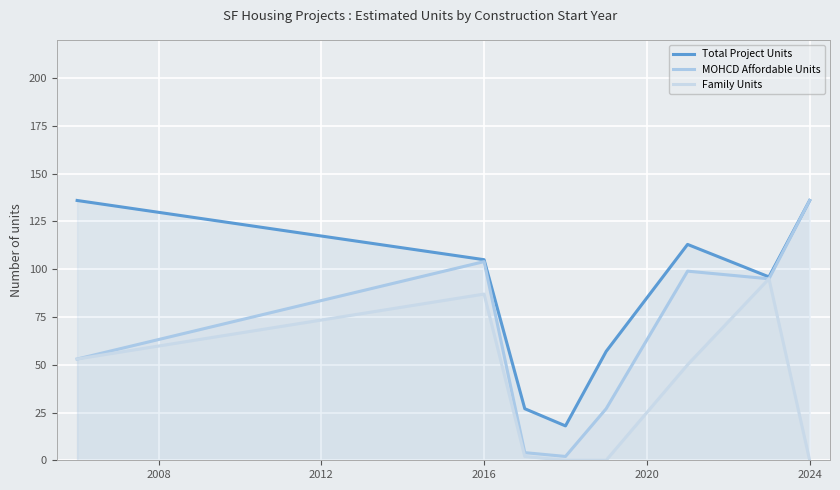

How many lines are shown in the chart?

3